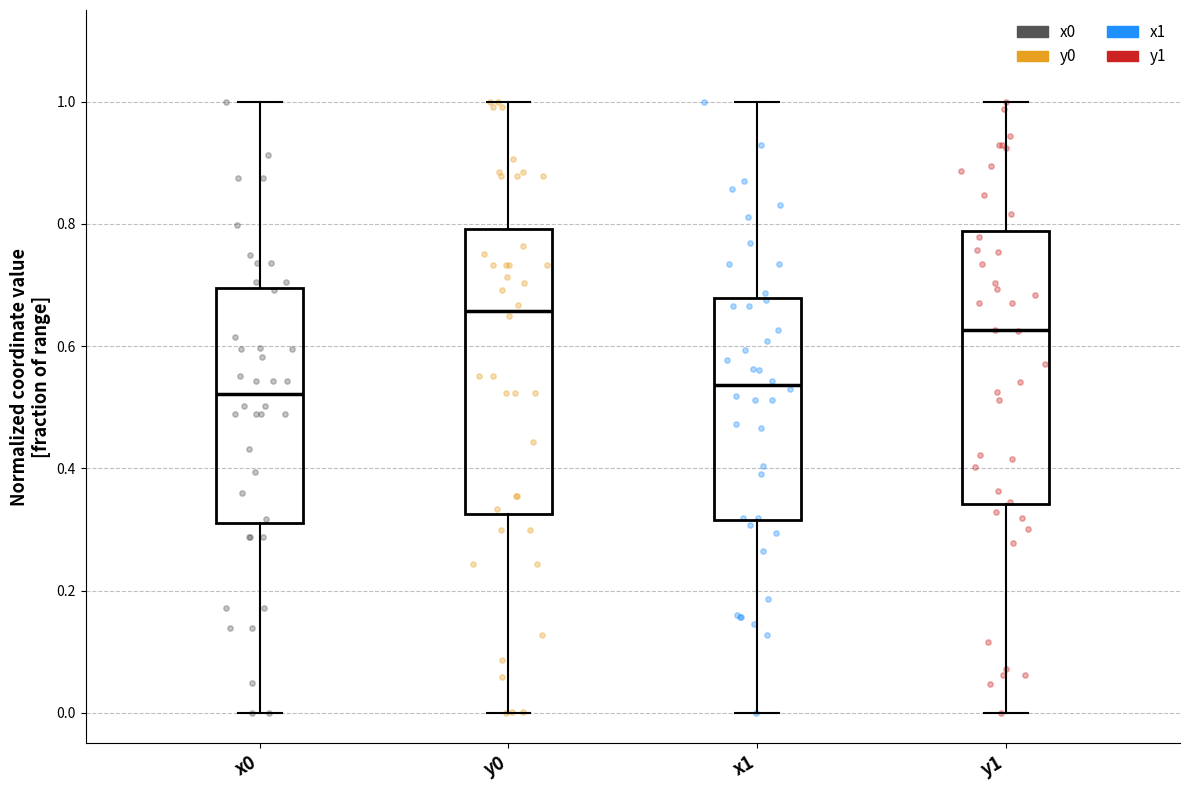

Where does the upper whisker of the box for y1 end on the y-axis? The values are not printed on the chart, so give them approximately, as read against the axis.

1.00